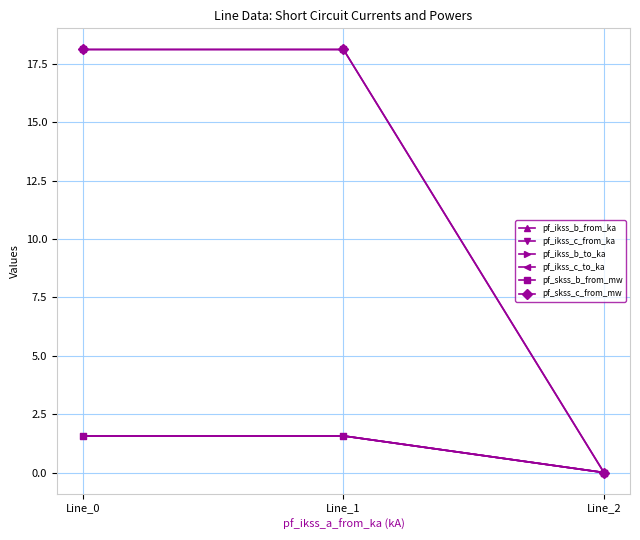

Is the value of pf_ikss_c_from_ka at Line_2 greater than the value of pf_ikss_b_to_ka at Line_1?

No